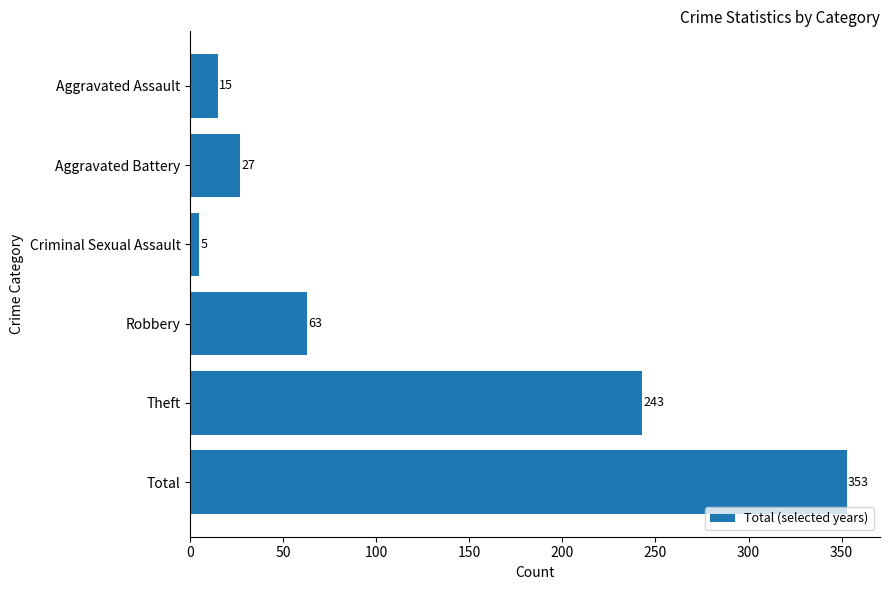

What is the sum of all values?

706